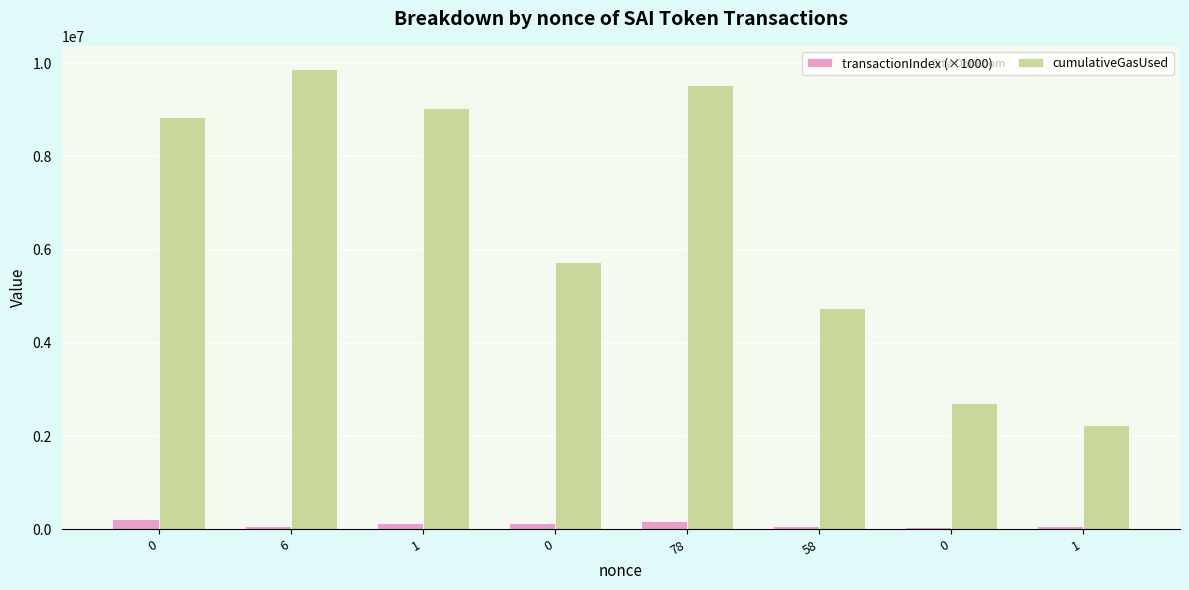

Rank the categories by cumulativeGasUsed value from lowest to highest.

1, 0, 58, 0, 0, 1, 78, 6